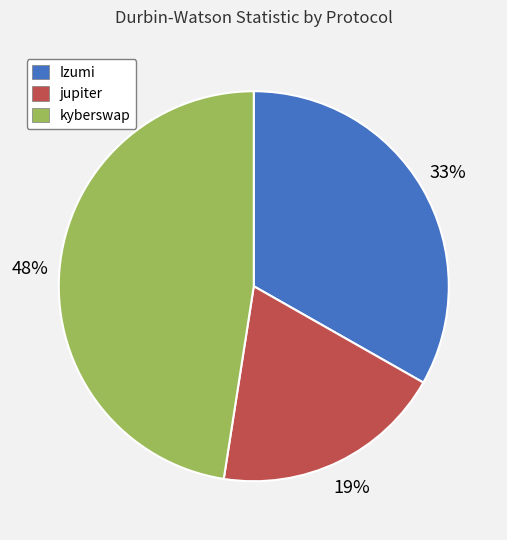

Which category has the biggest portion of the pie?

kyberswap